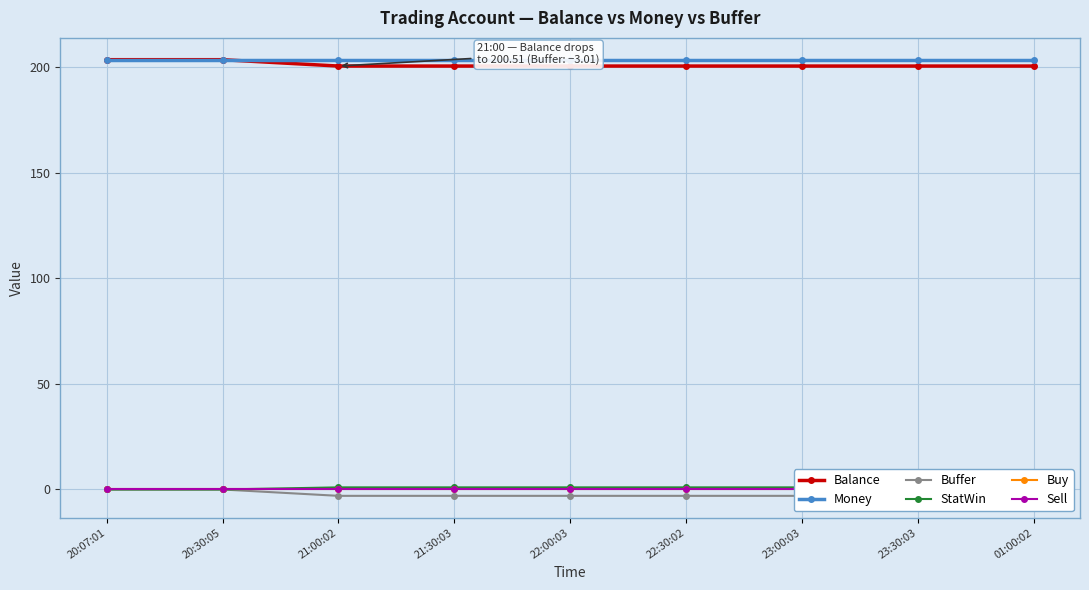

What is the value of the Balance point at the 2nd from the left?

203.5